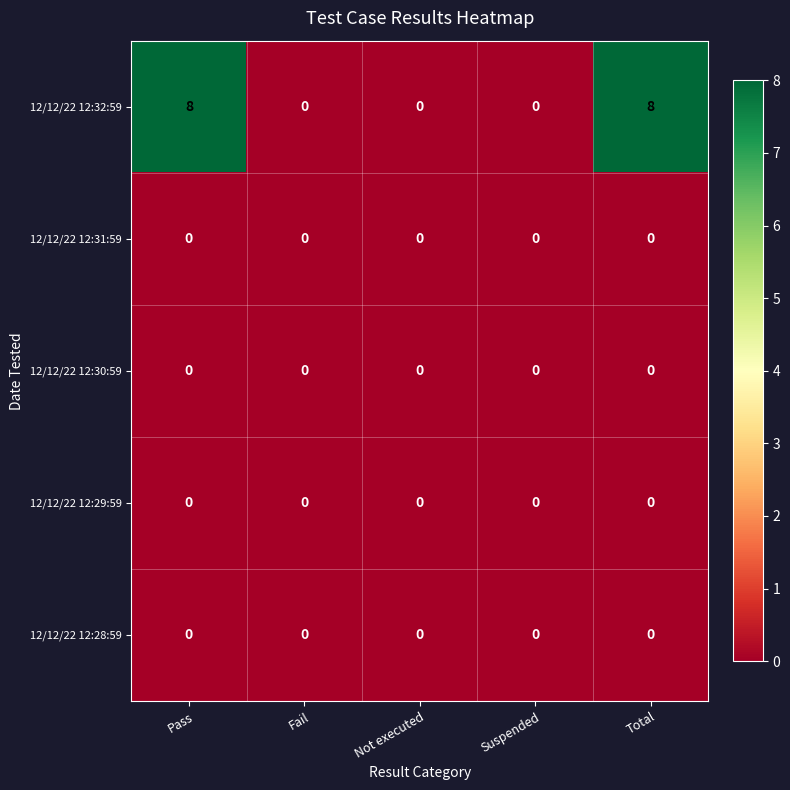

The 12/12/22 12:29:59 series shows 0 at Pass. True or false?

True